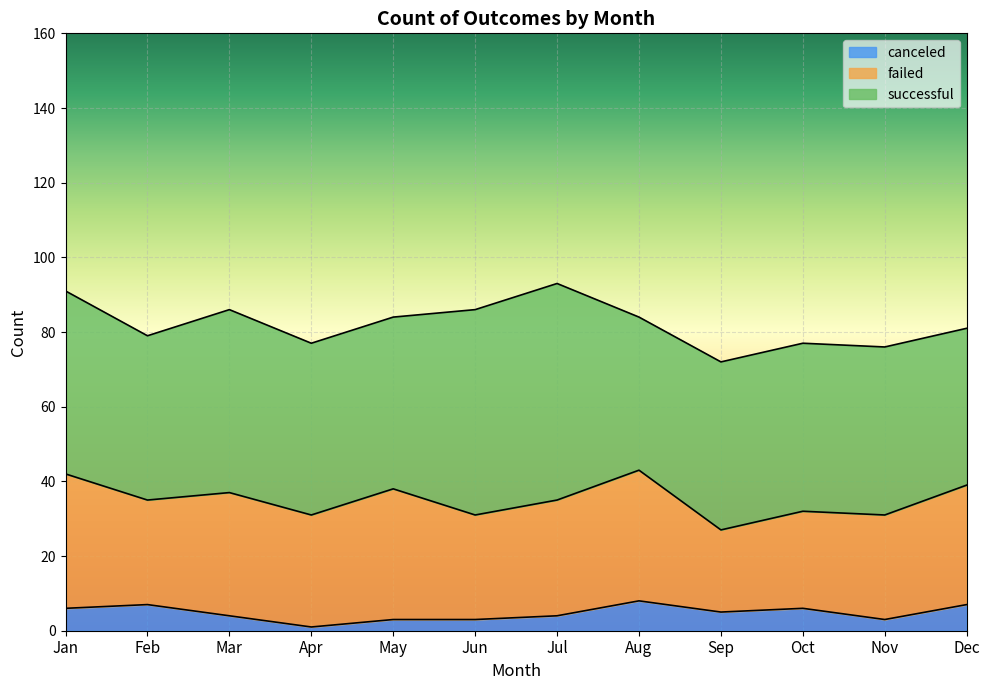

True or false: successful and failed cross at least once.

False